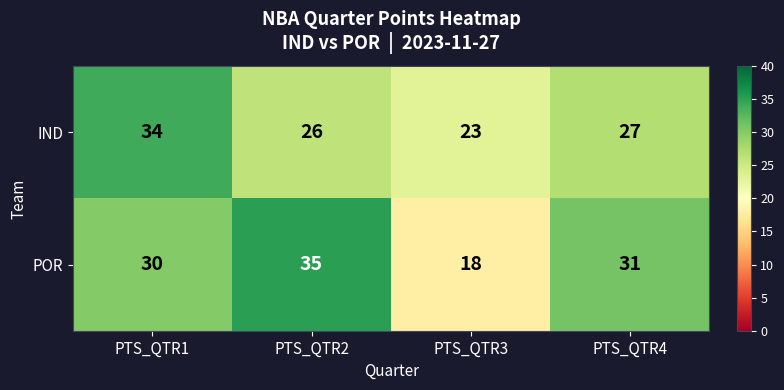

Rank the series at PTS_QTR3 from highest to lowest value.

IND, POR